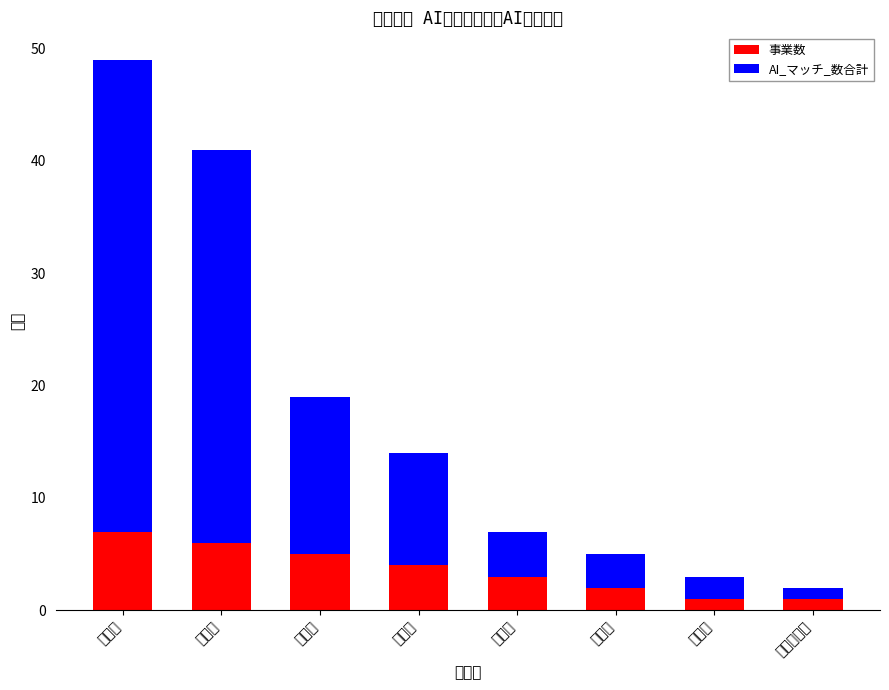

Rank the series by their average value, from highest to lowest.

AI_マッチ_数合計, 事業数